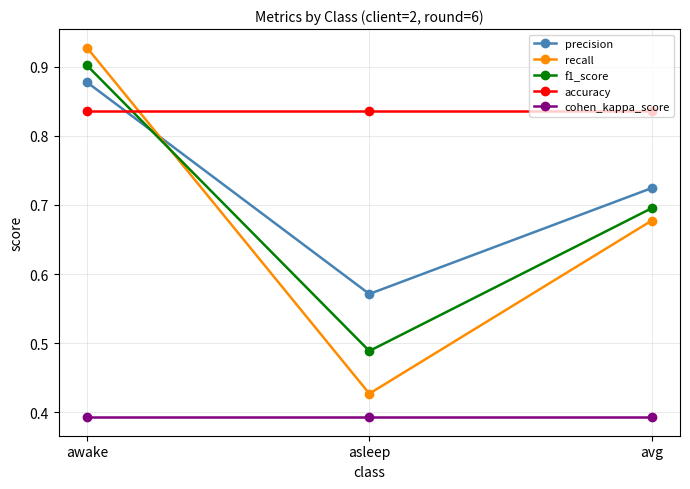

Is it true that accuracy equals 1.5 at asleep?

False